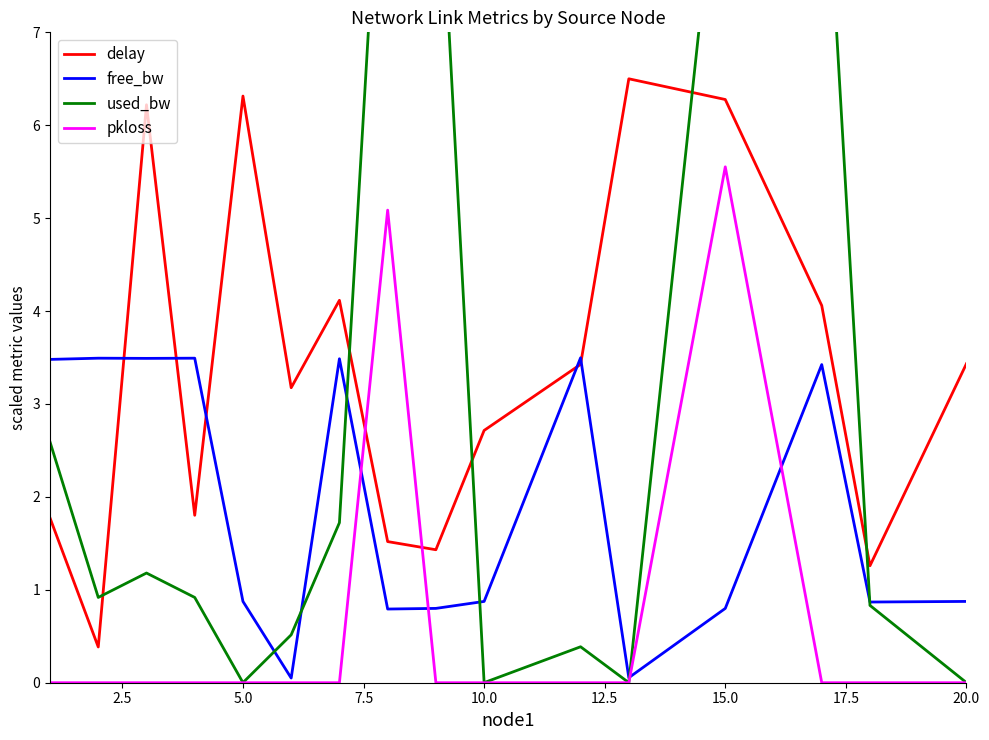

After their last crossing, which series has the higher values: pkloss or delay?

delay